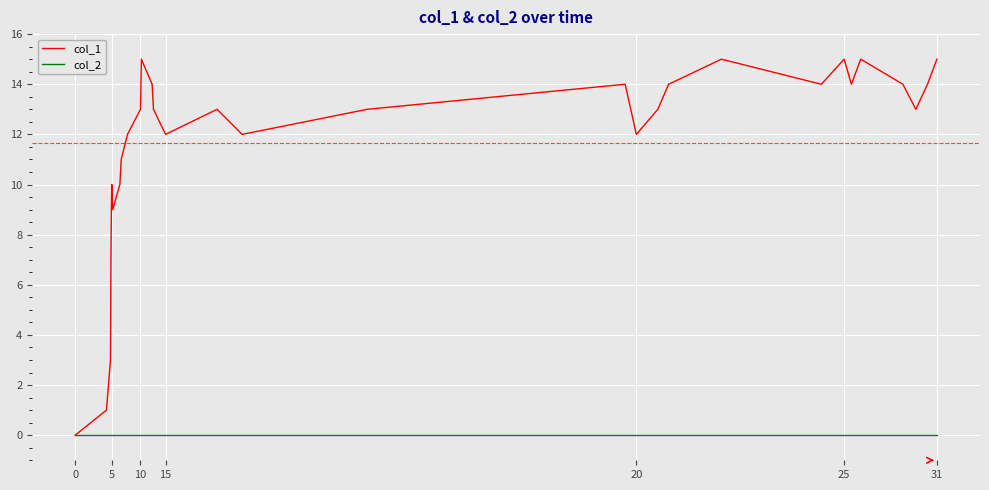

Rank the series by their average value, from lowest to highest.

col_2, col_1